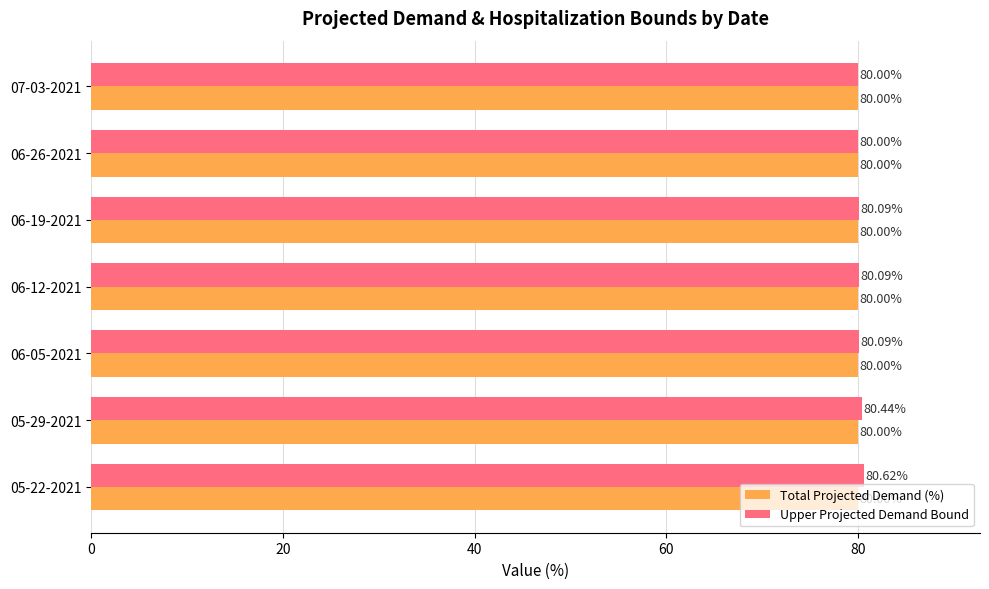

List the series in order of their overall mean, highest first.

Upper Projected Demand Bound, Total Projected Demand (%)